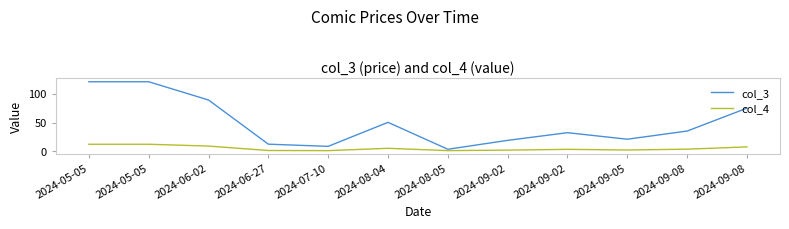

Which label corresponds to the smallest value in the chart?

2024-07-10